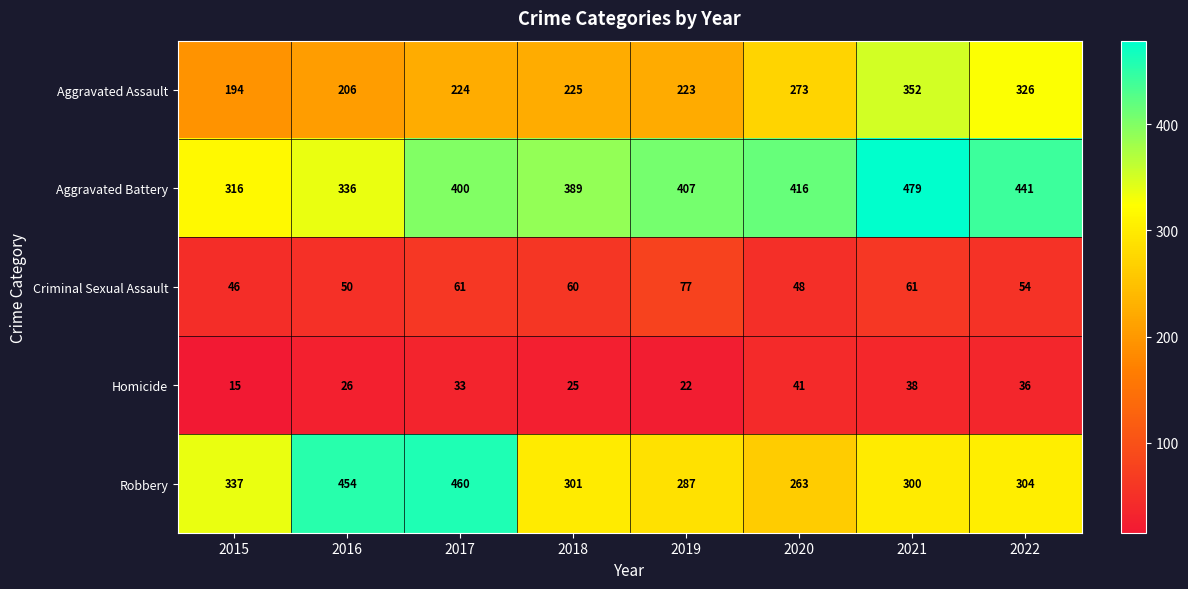

At 2020, list the series in order from largest to smallest.

Aggravated Battery, Aggravated Assault, Robbery, Criminal Sexual Assault, Homicide